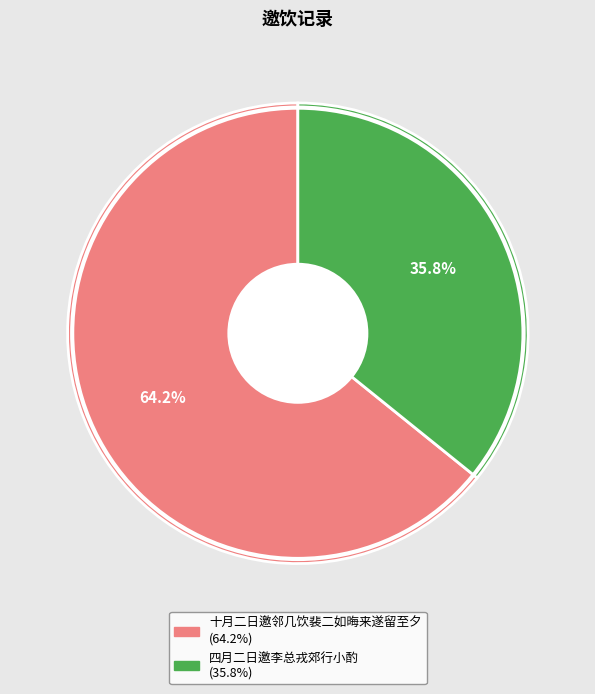

Approximately how many times larger is the value at 十月二日邀邻几饮裴二如晦来遂留至夕 compared to 四月二日邀李总戎郊行小酌?

1.8